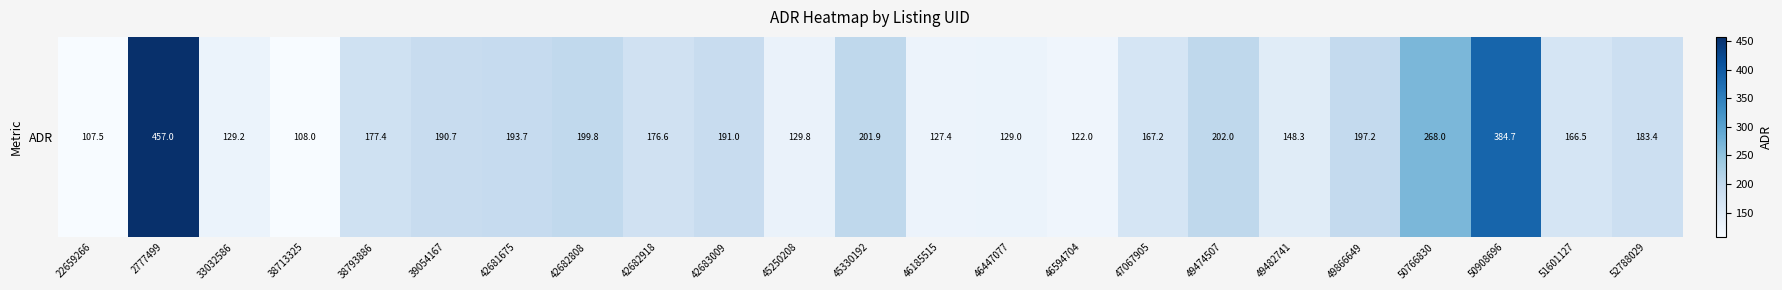

Which label corresponds to the largest value in the chart?

2777499